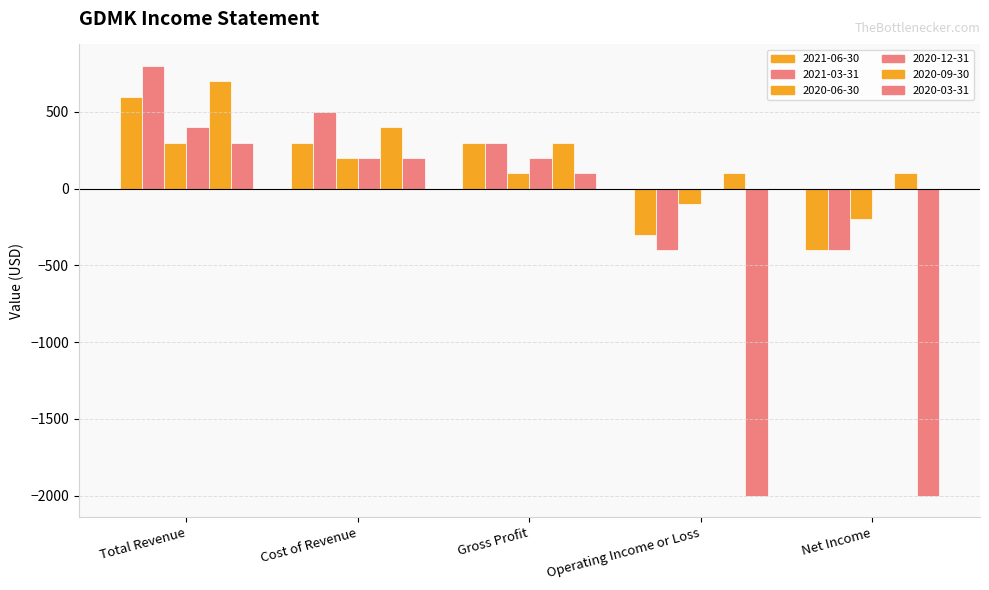

Reading right to left, what are all the values shown in this chart?

2021-06-30: Net Income=-400	Operating Income or Loss=-300	Gross Profit=300	Cost of Revenue=300	Total Revenue=600
2021-03-31: Net Income=-400	Operating Income or Loss=-400	Gross Profit=300	Cost of Revenue=500	Total Revenue=800
2020-06-30: Net Income=-200	Operating Income or Loss=-100	Gross Profit=100	Cost of Revenue=200	Total Revenue=300
2020-12-31: Net Income=0	Operating Income or Loss=0	Gross Profit=200	Cost of Revenue=200	Total Revenue=400
2020-09-30: Net Income=100	Operating Income or Loss=100	Gross Profit=300	Cost of Revenue=400	Total Revenue=700
2020-03-31: Net Income=-2000	Operating Income or Loss=-2000	Gross Profit=100	Cost of Revenue=200	Total Revenue=300